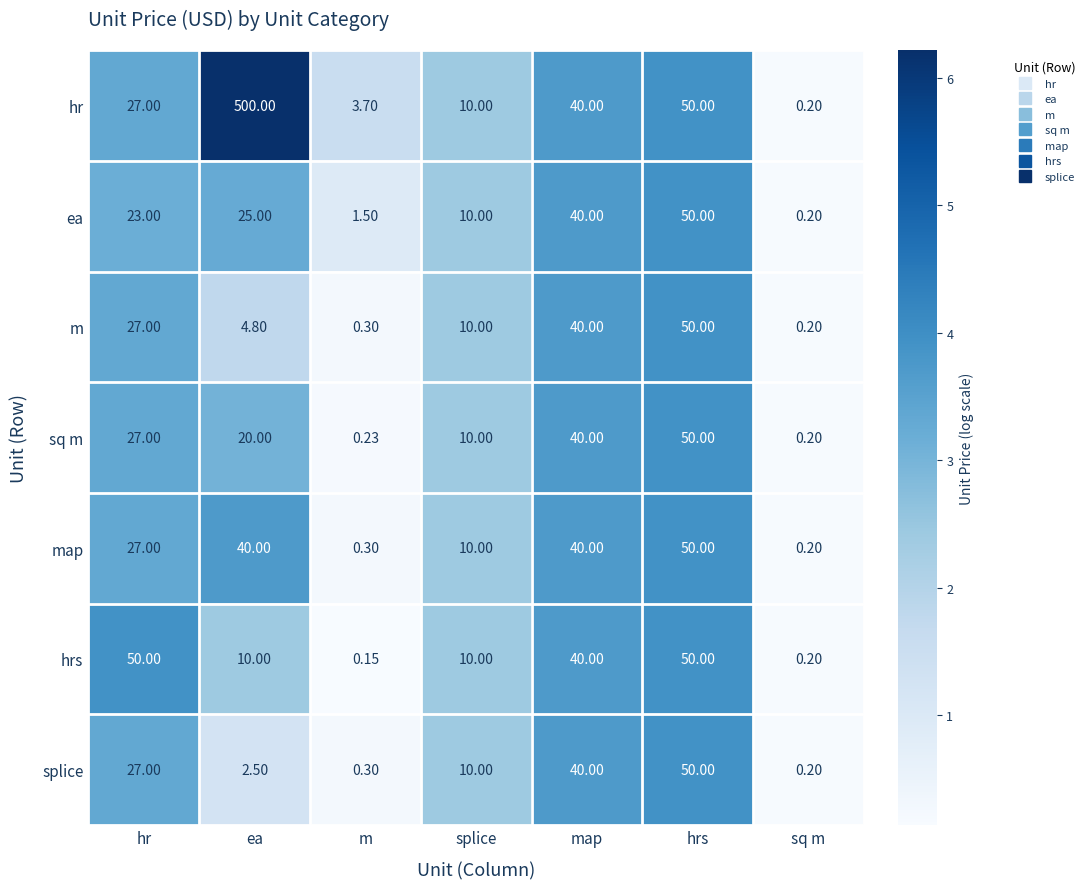

Count the number of categories in the chart.

7